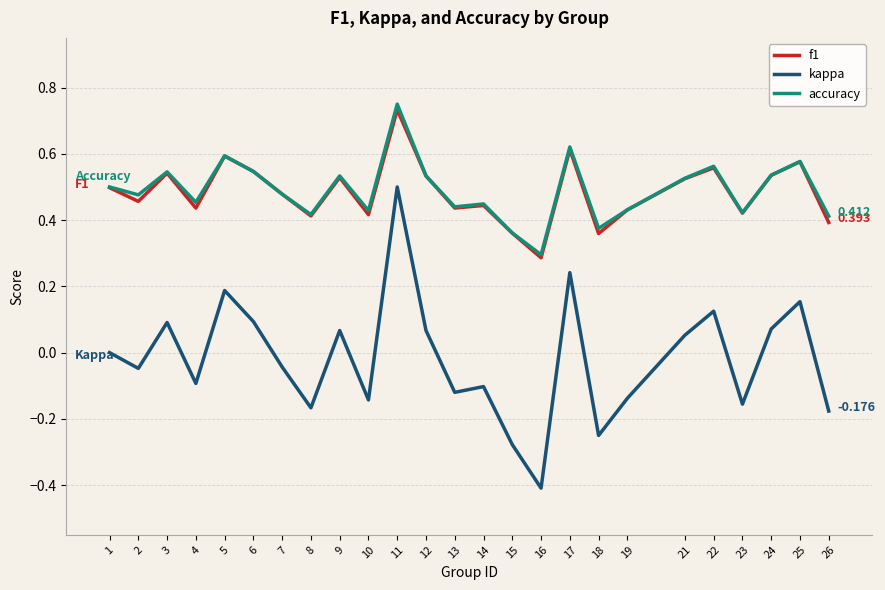

In kappa, how many points are lower than both neighbors (excluding endpoints)?

8